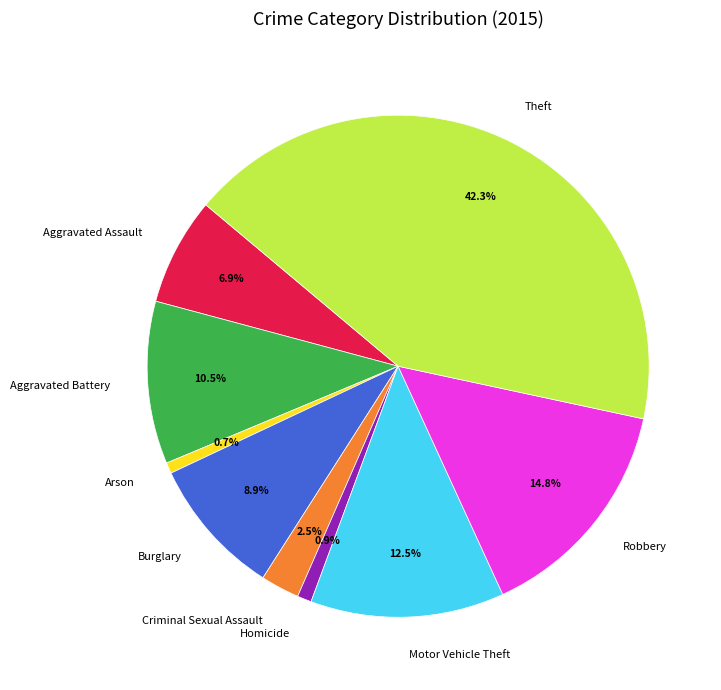

How many segments does this pie chart have?

9